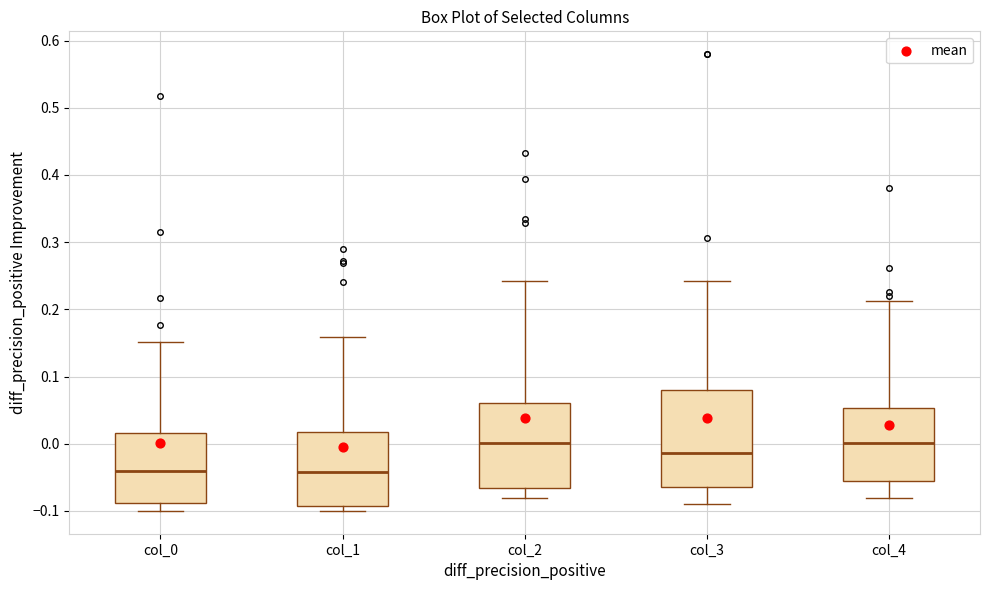

Which box is the tallest, from its lower edge to its upper edge?

col_3